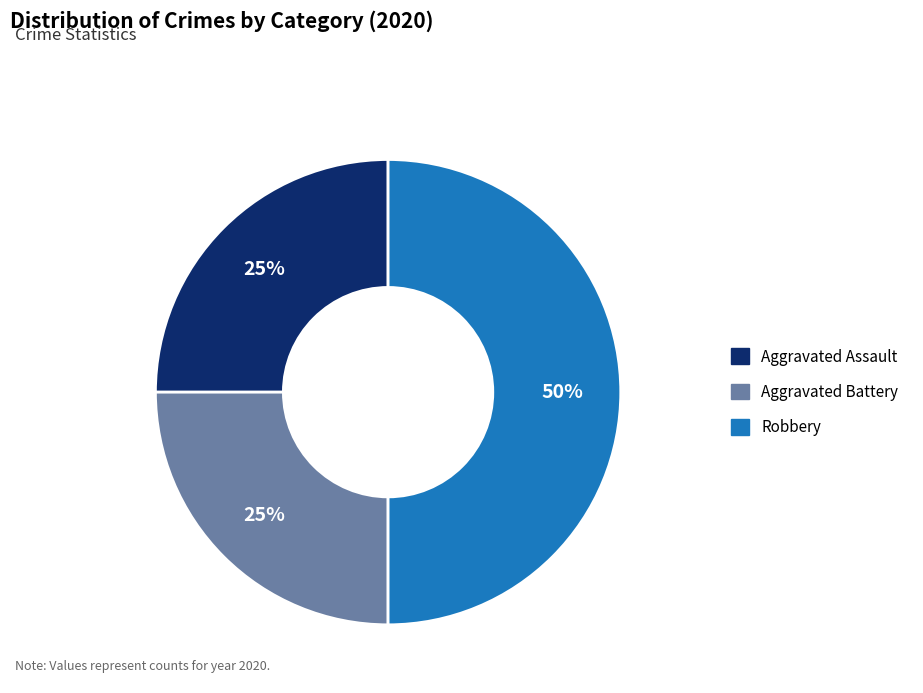

How many slices are in this pie chart?

3